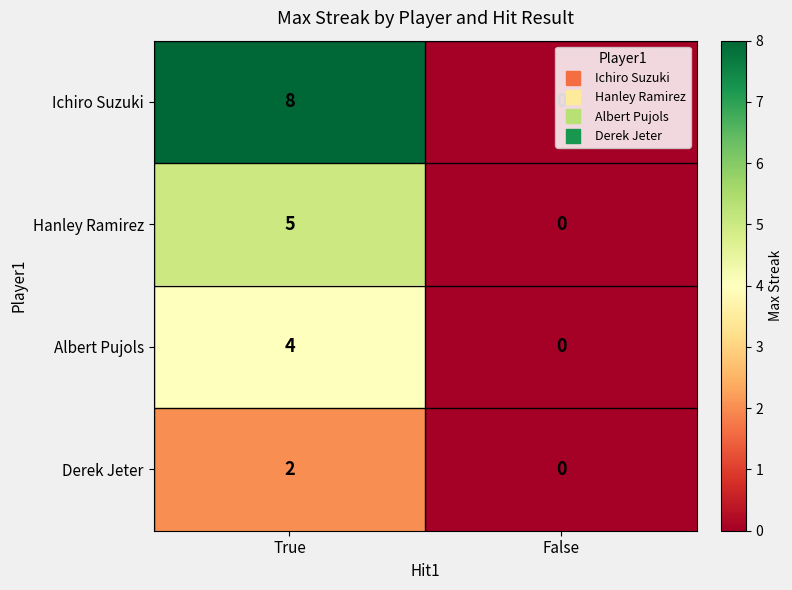

Which series has the largest total across all categories?

Ichiro Suzuki